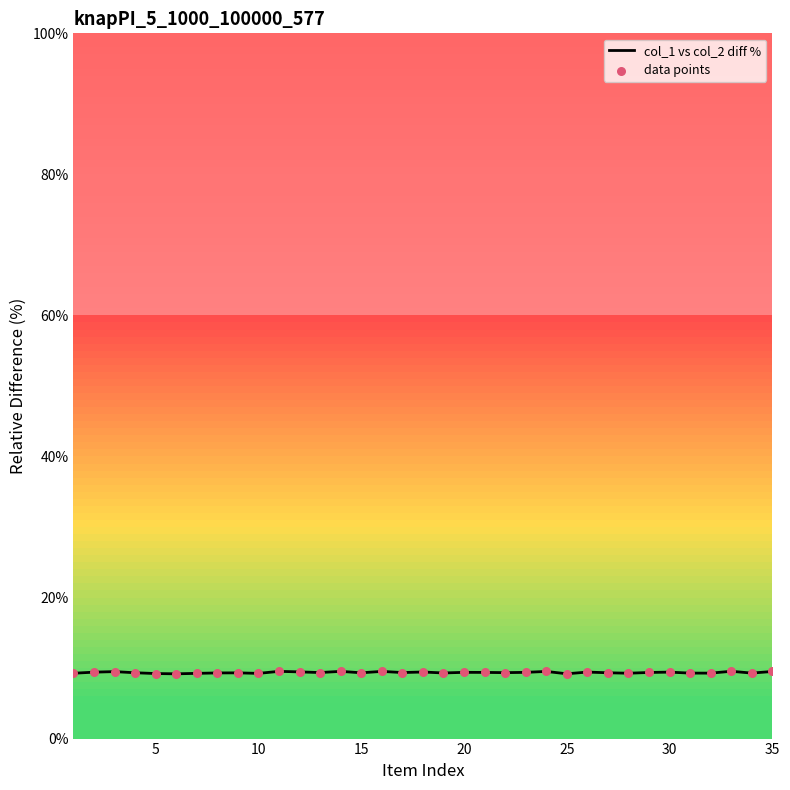

What is the greatest value displayed?

9.5